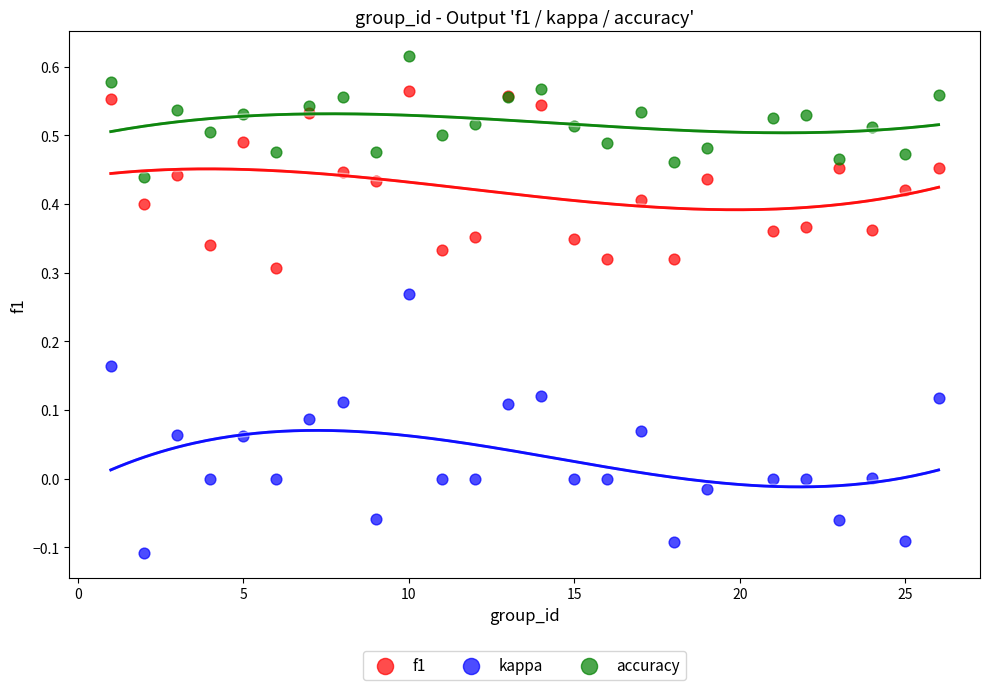

Which series reaches the minimum Y coordinate?

kappa